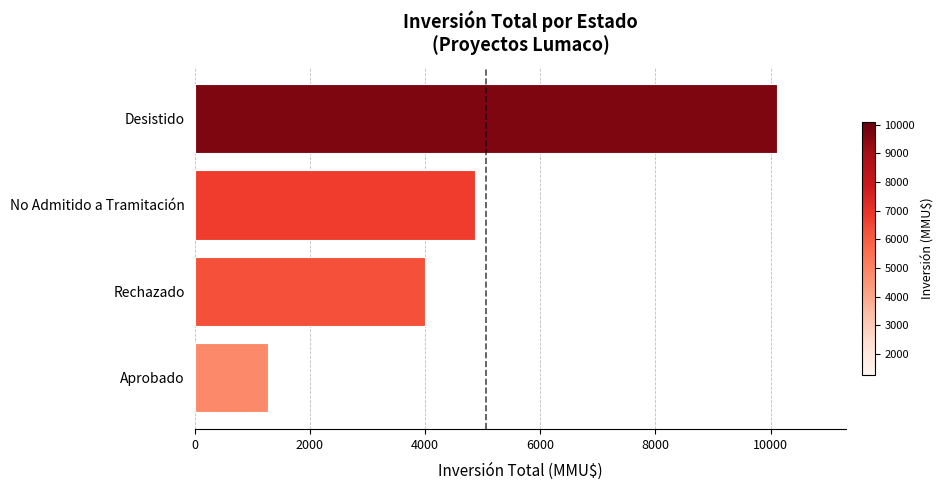

Count the number of categories in the chart.

4